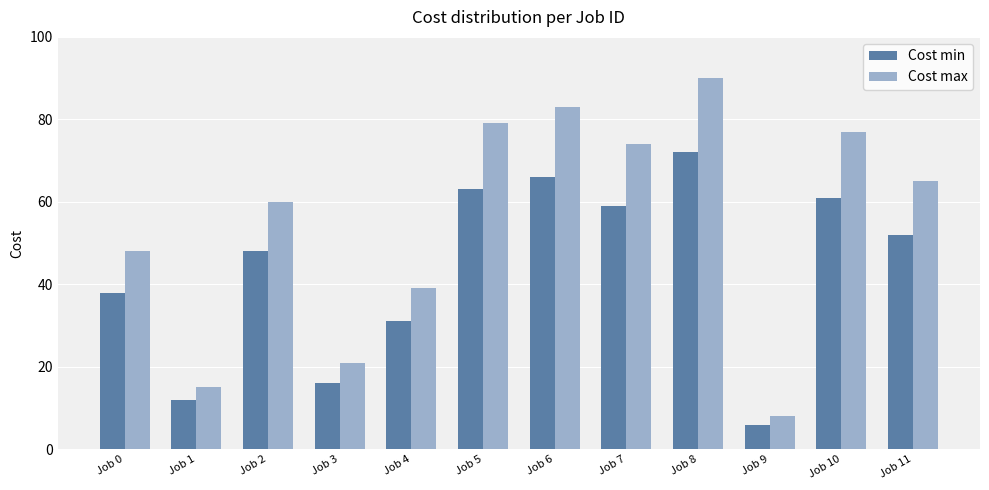

What is the sum of the Cost min values at Job 1 and Job 7?

71